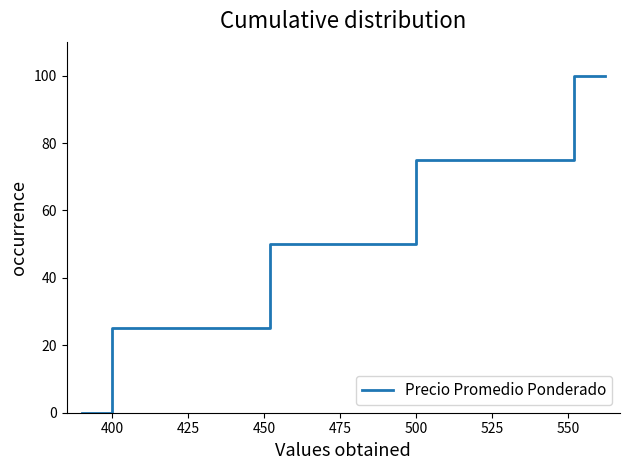

True or false: there are more than 2 points higher than both neighbors.

False